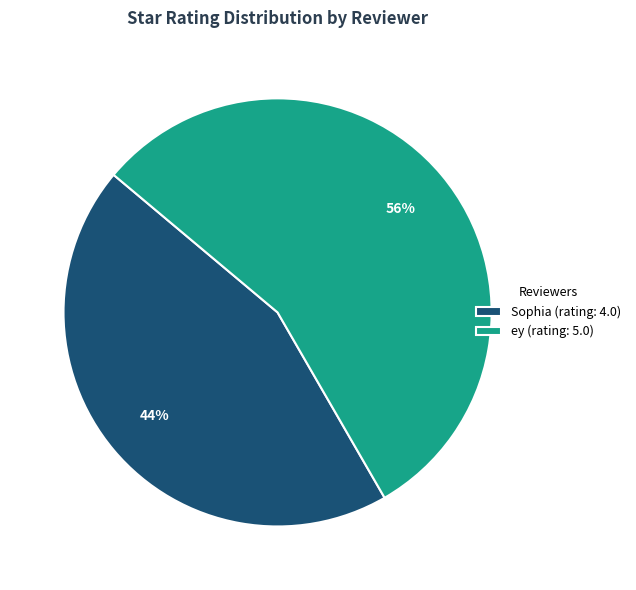

Rank the categories by value from lowest to highest.

Sophia, ey